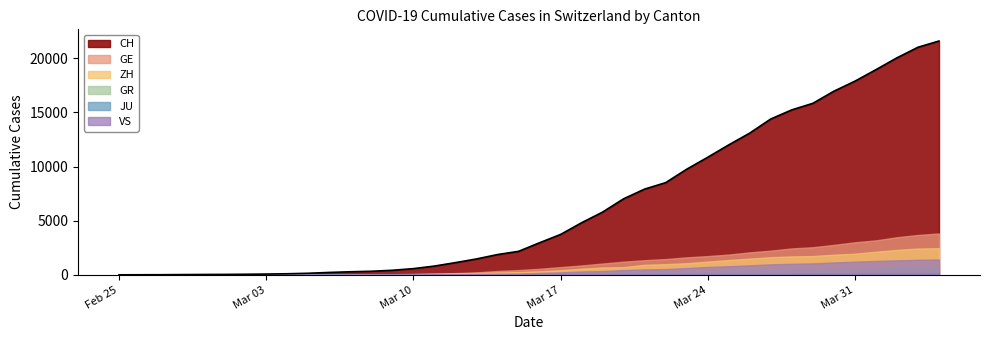

Which label corresponds to the largest value in the chart?

2020-04-04